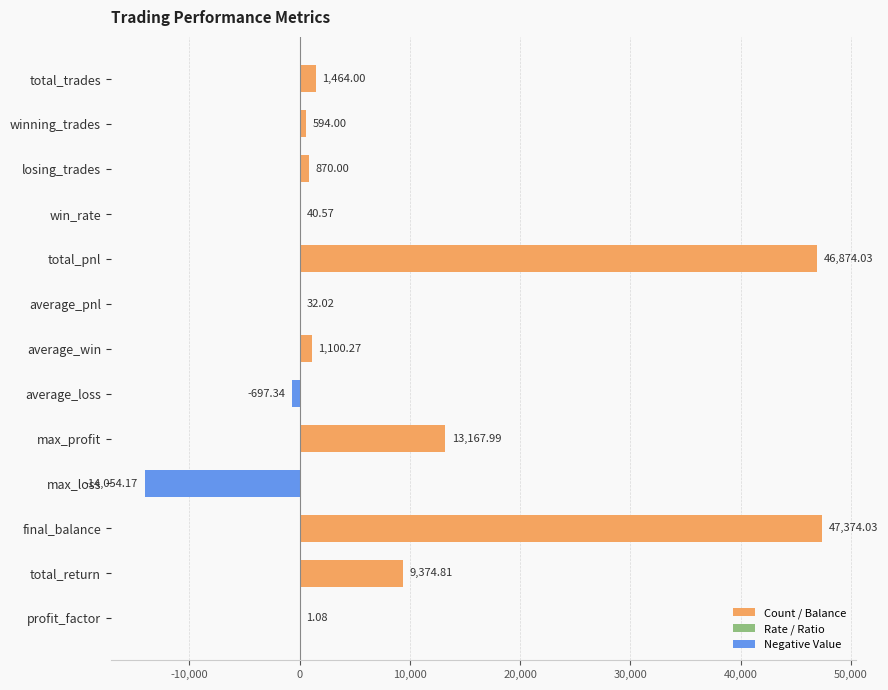

What is the change in value from total_trades to profit_factor?

-1462.9